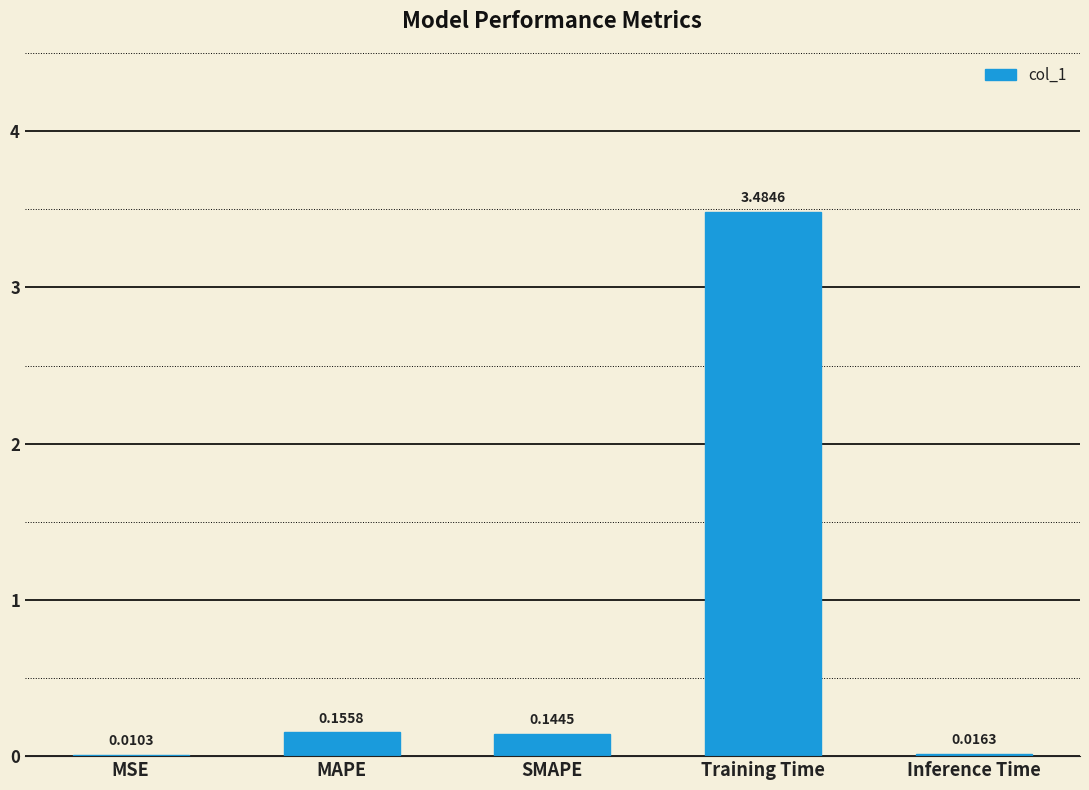

At which label is the value closest to 1?

MAPE